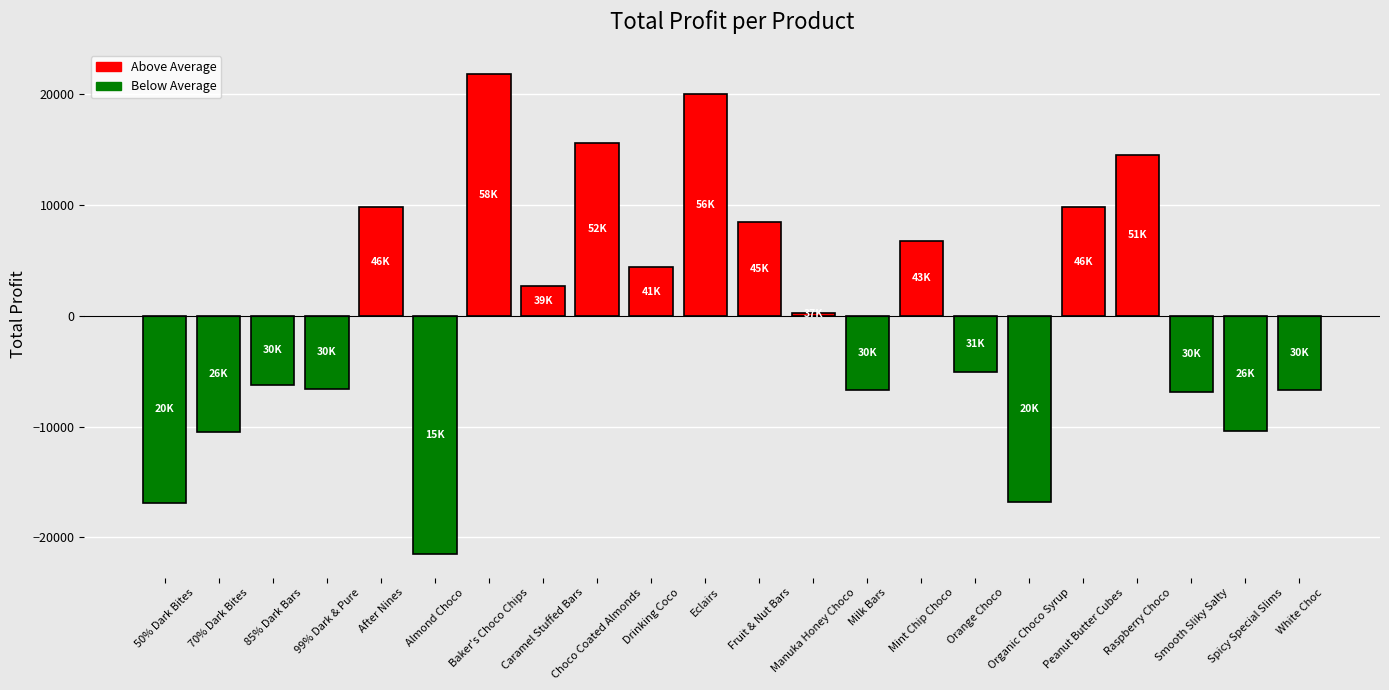

What is the value of the 2nd bar from the left?

-10517.6